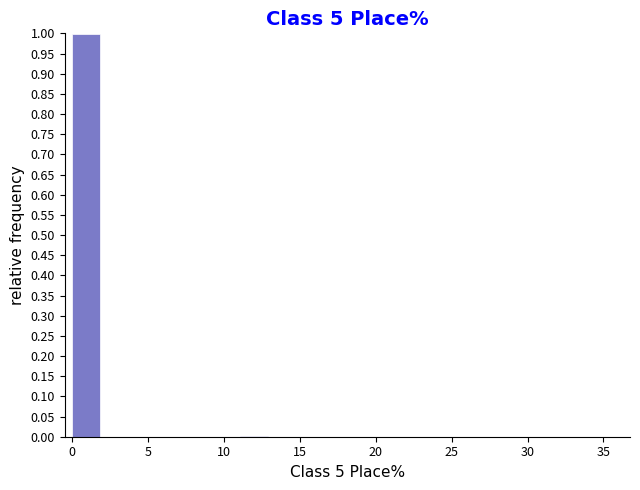

Read against the x-axis, roughly where is the centre of the tallest bar?

1.0